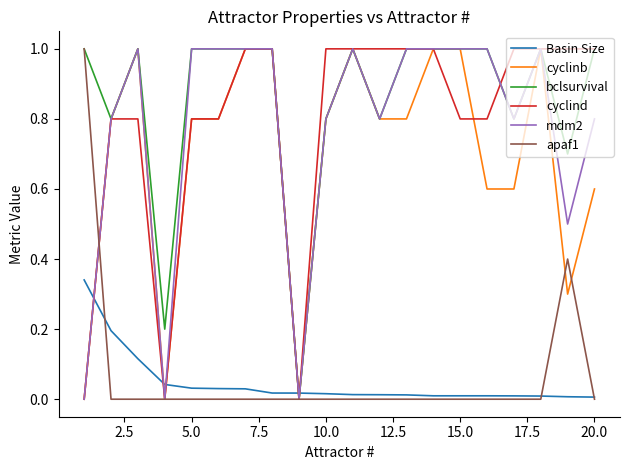

Which series has the largest total across all categories?

bclsurvival